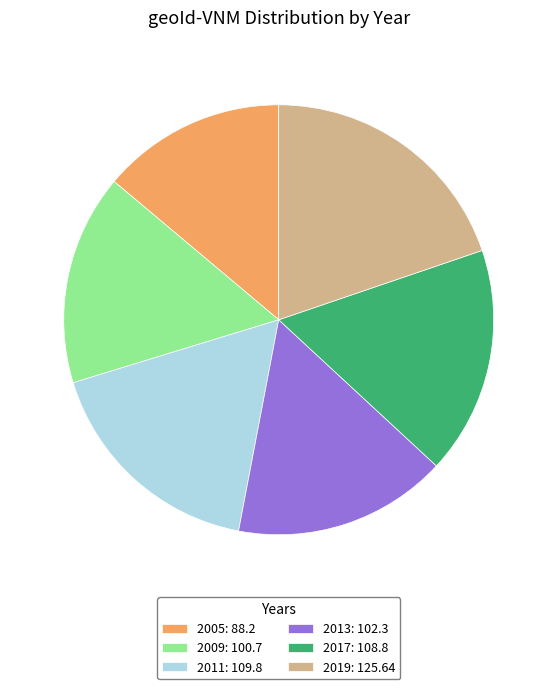

Is there a majority slice in this chart?

No